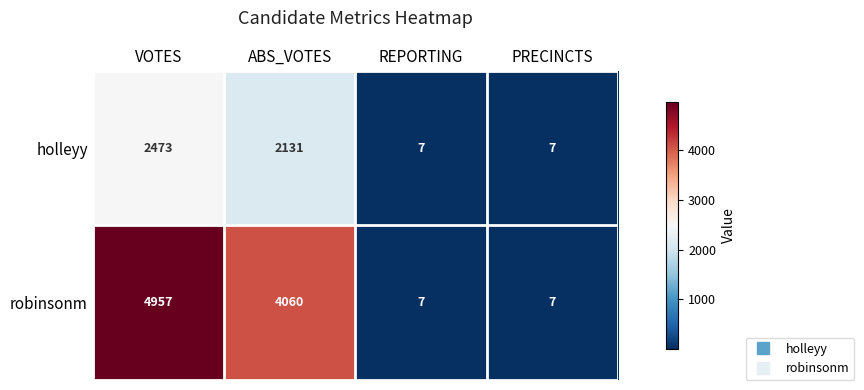

What is the total value across all series at REPORTING?

14